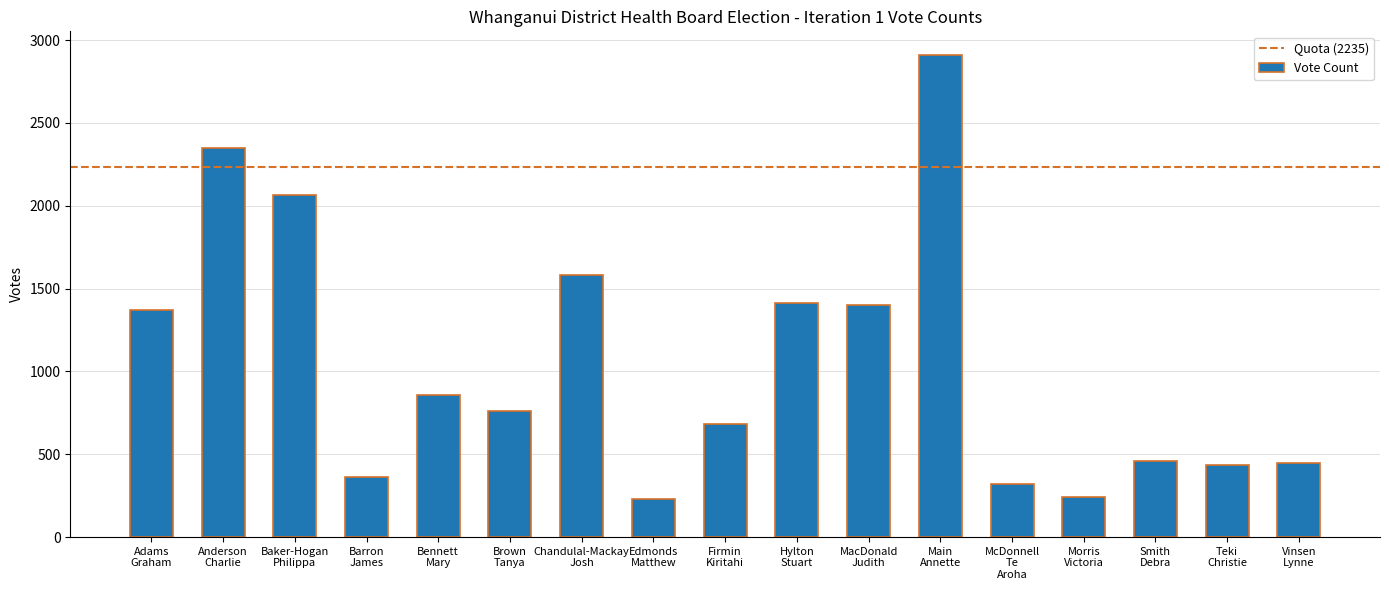

What is the value of the 3rd bar from the left?

2066